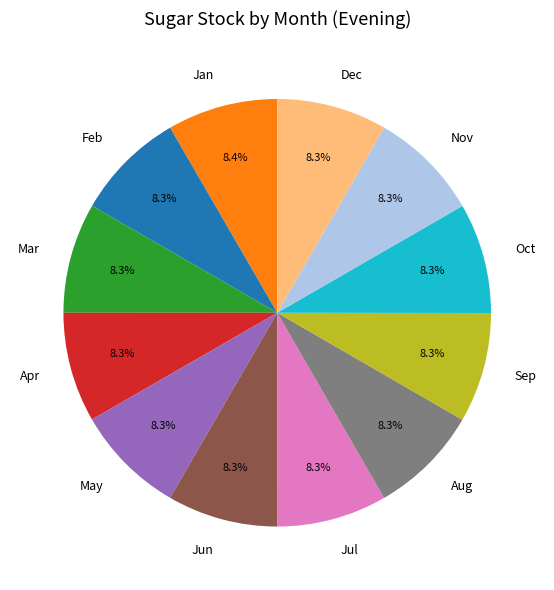

Does Jan account for over 50% of the chart?

No